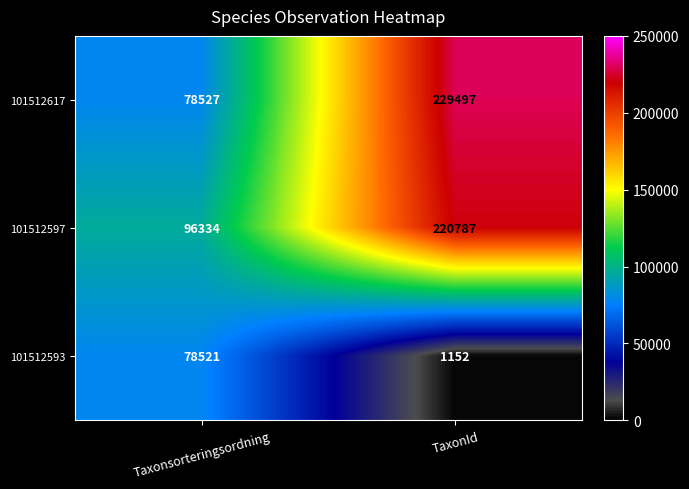

Between Taxonsorteringsordning and TaxonId, which series saw the biggest shift?

101512617